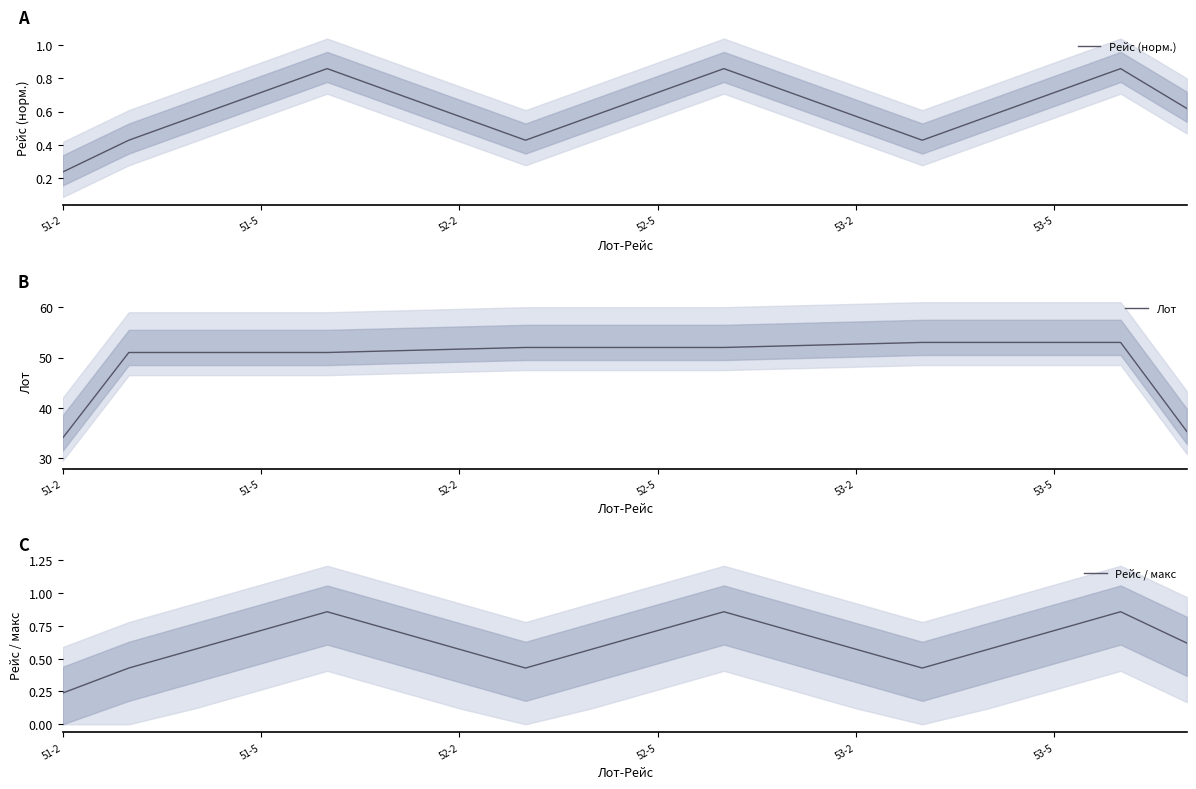

What are all the series names shown in the legend?

Рейс (норм.), Лот, Рейс / макс